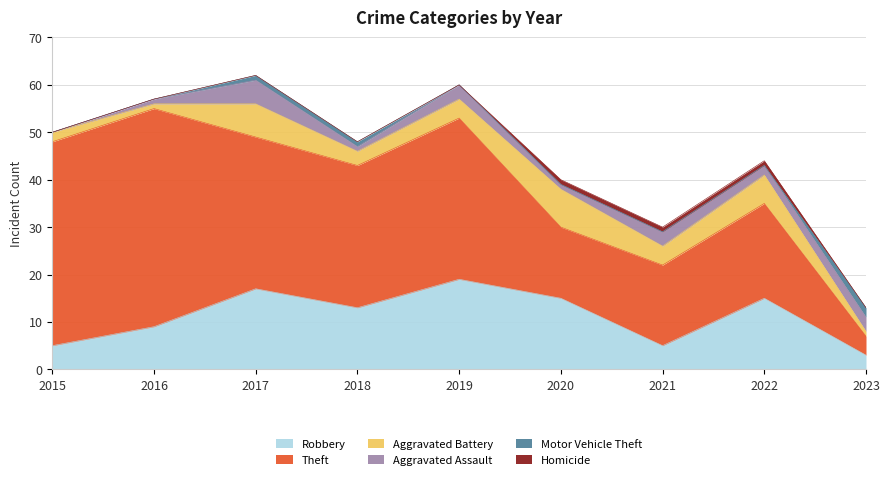

True or false: Aggravated Assault has a value of 3 at 2022.

False